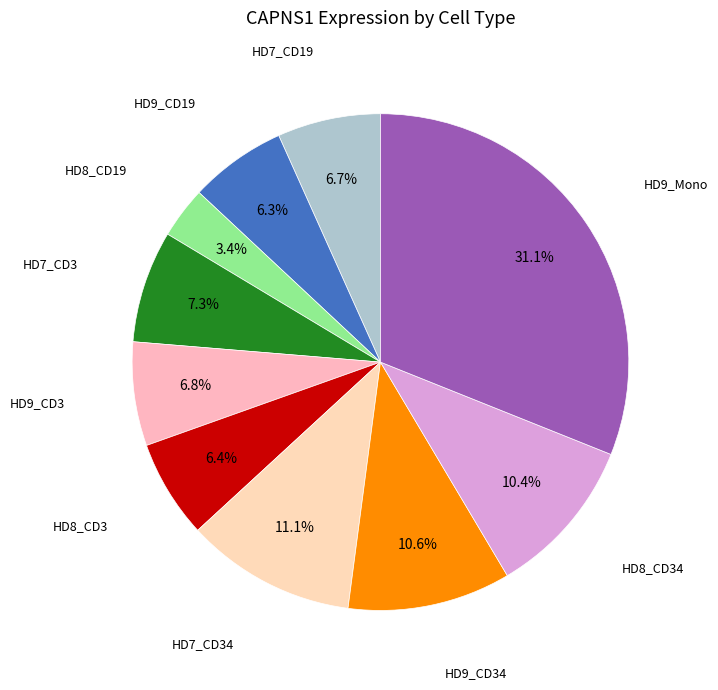

Count the number of slices in the pie.

10